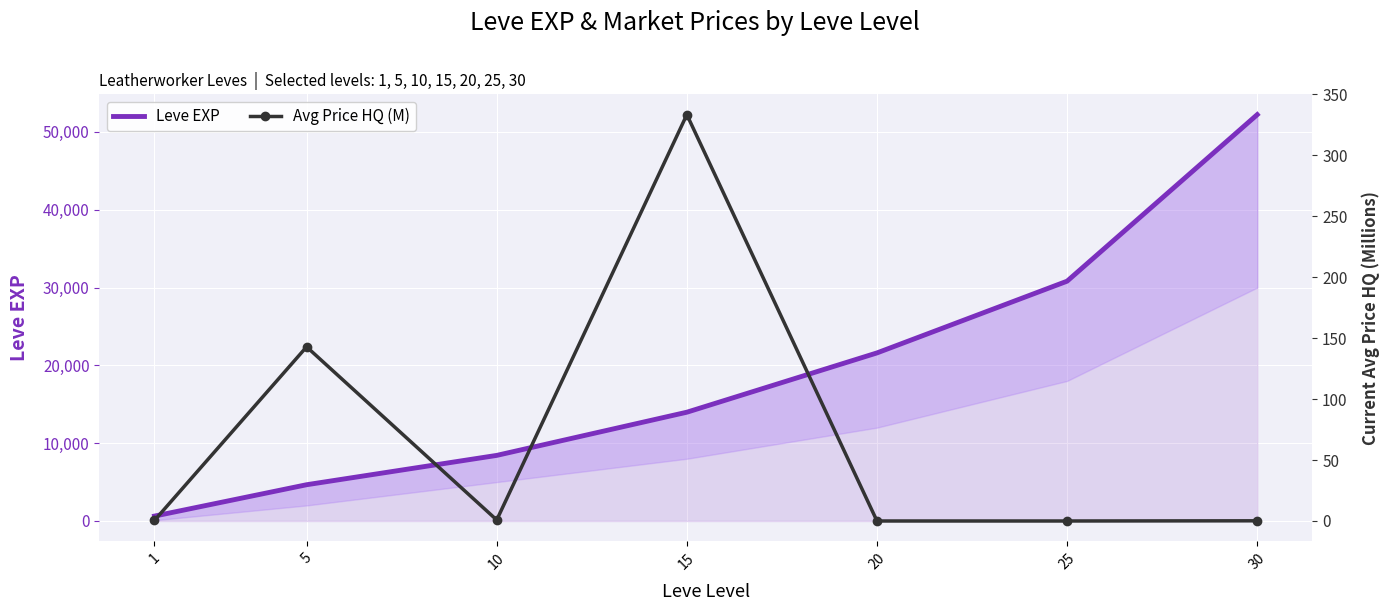

How many distinct data groups are displayed?

2